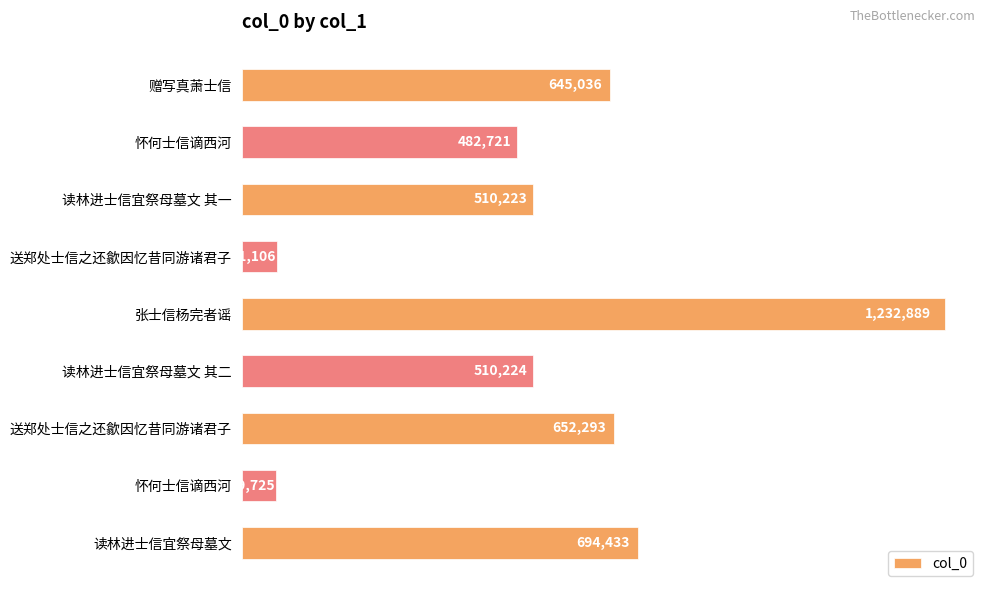

What is the difference between the second highest and second lowest values?

633327